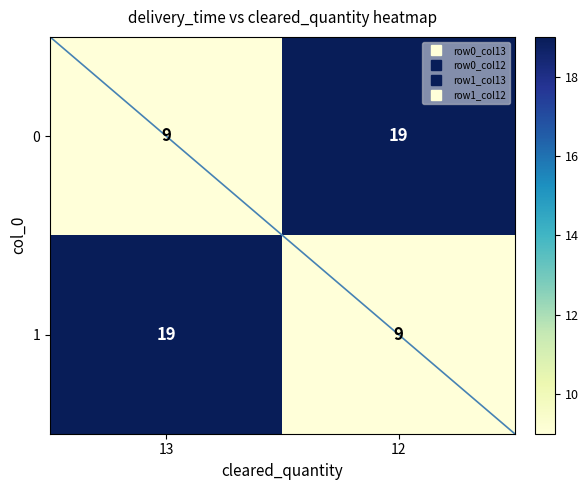

What is the average value of the 0 series?

14